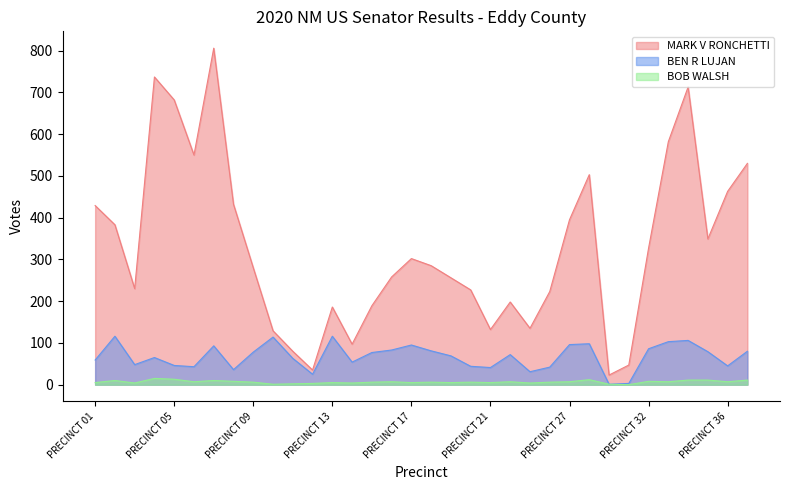

What is the difference between the highest and lowest values at PRECINCT 36?

456